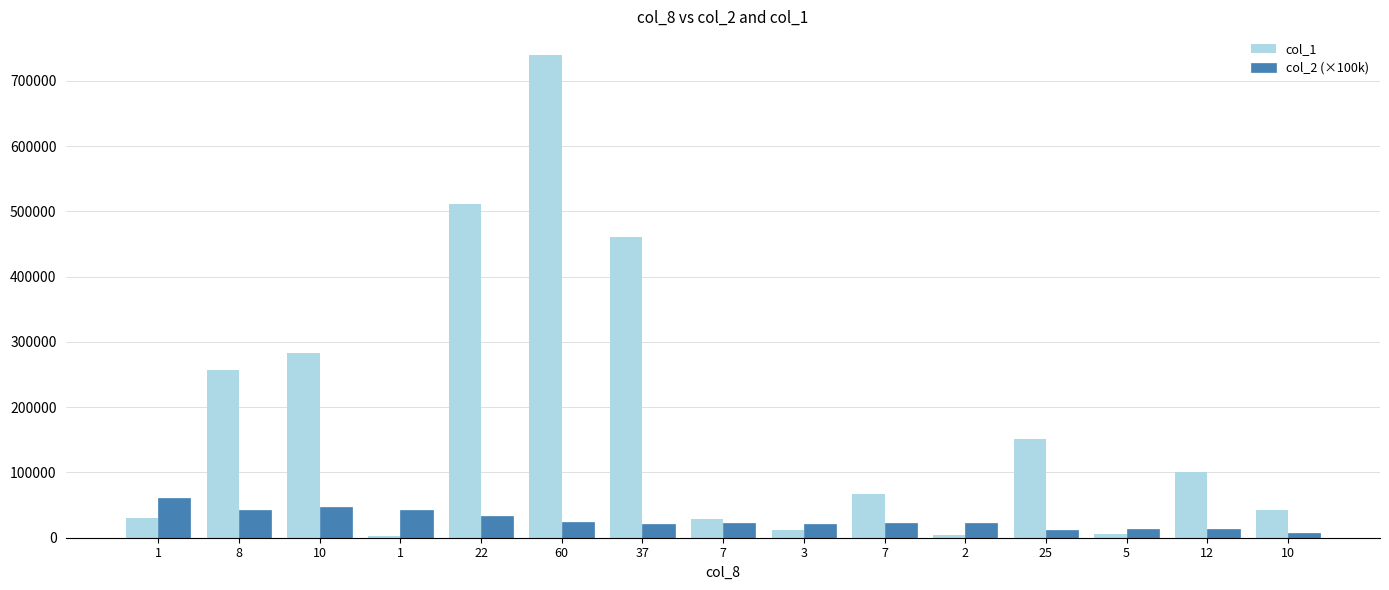

The value of col_1 at 10 is 70183.4. True or false?

False